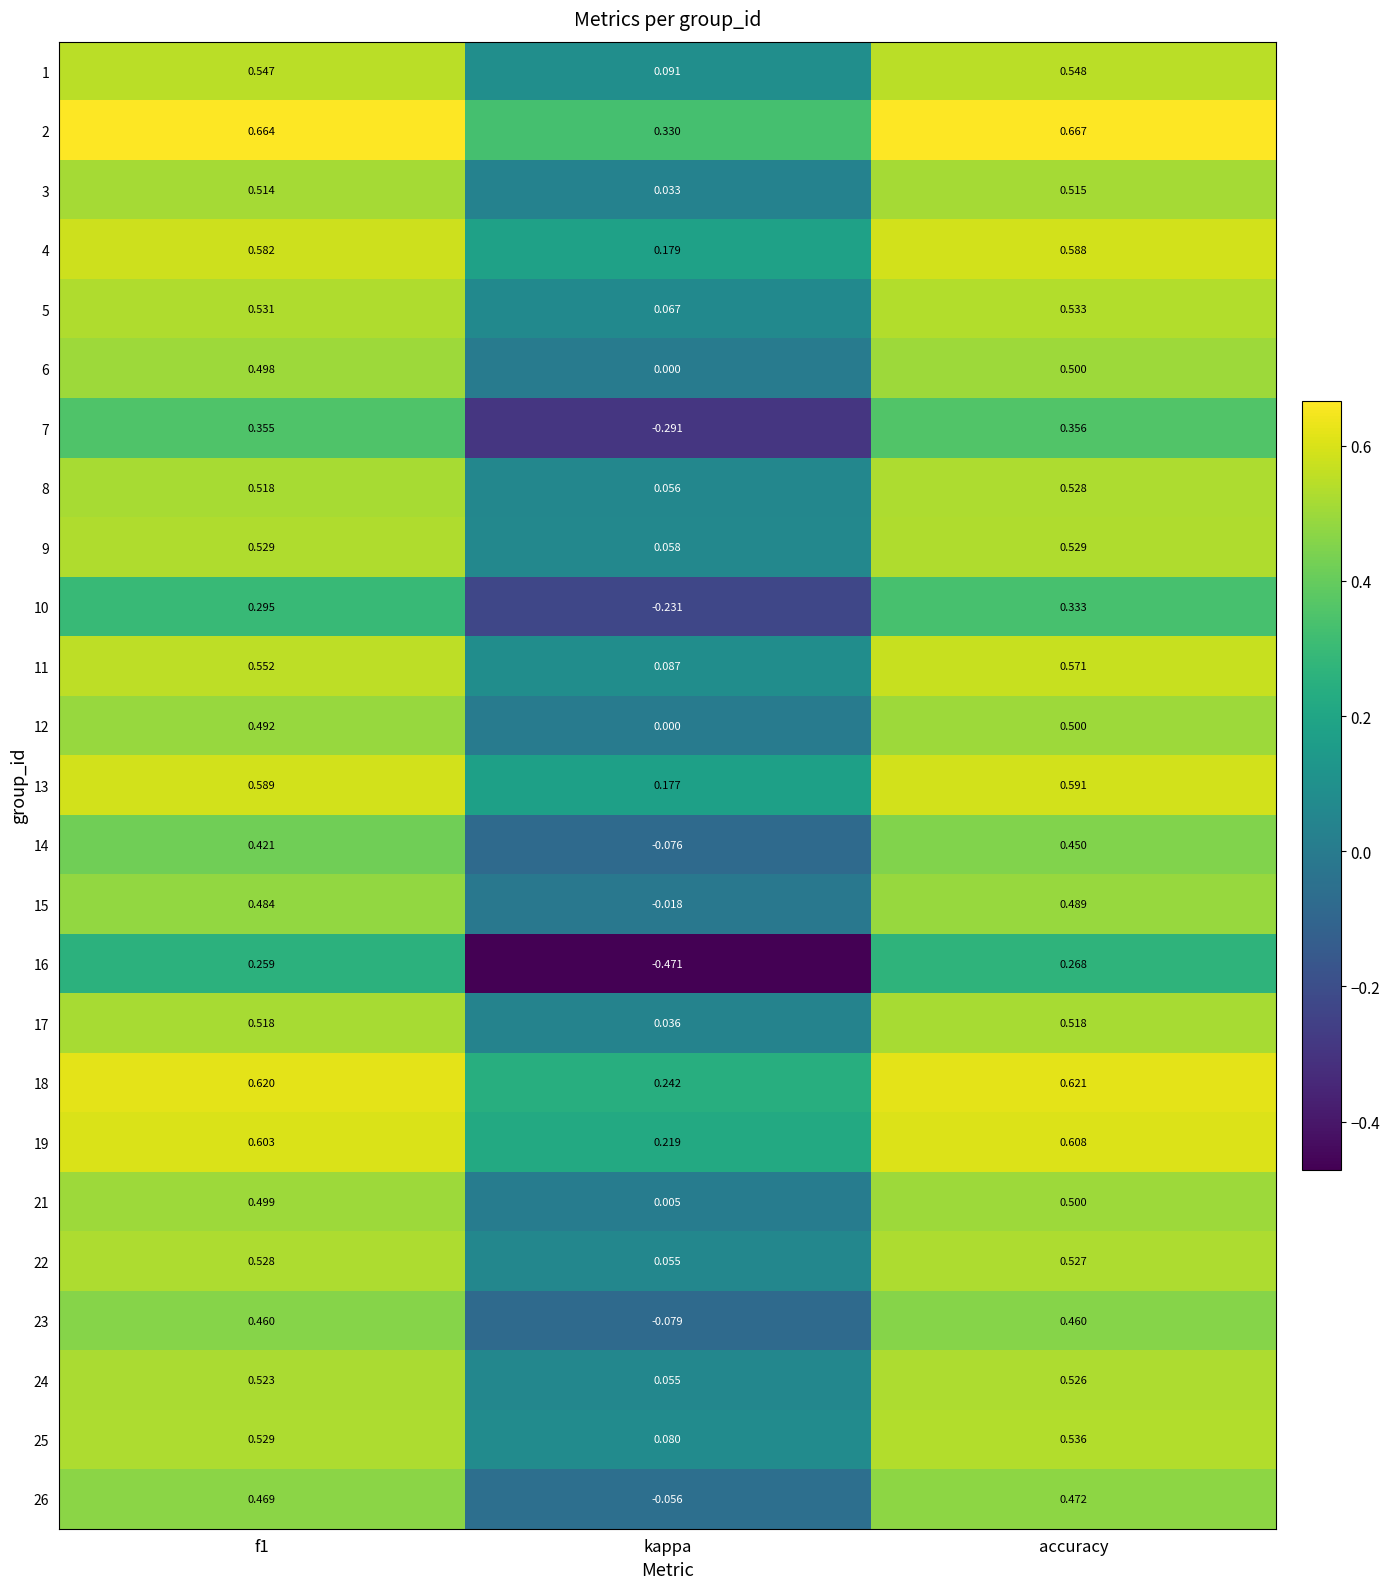

At which label is 22 closest to 0?

kappa